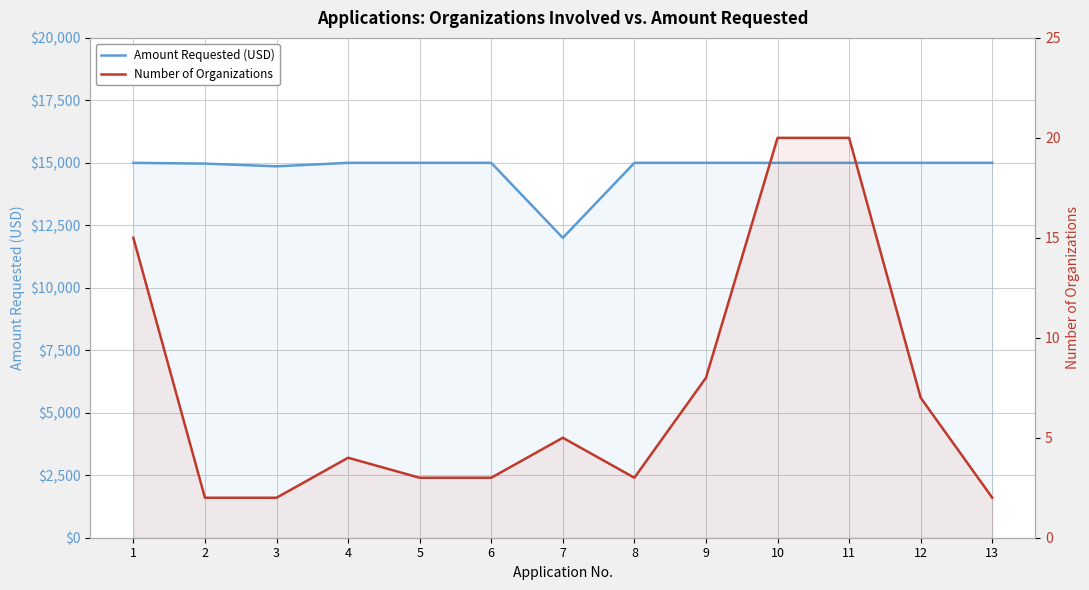

How many lines are shown in the chart?

2